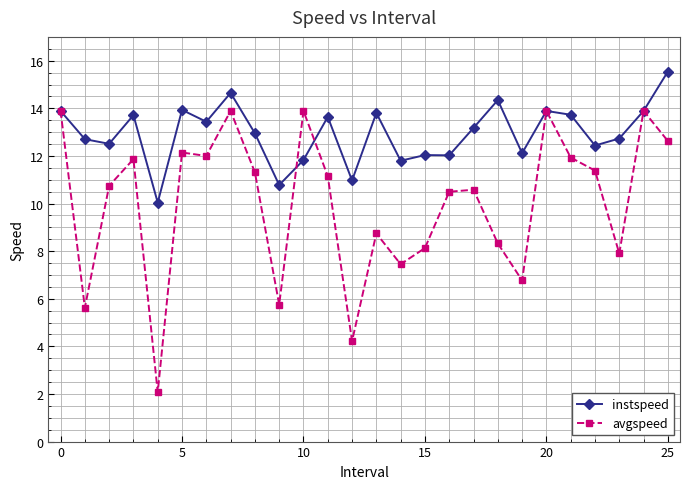

Which series has the largest total across all categories?

instspeed